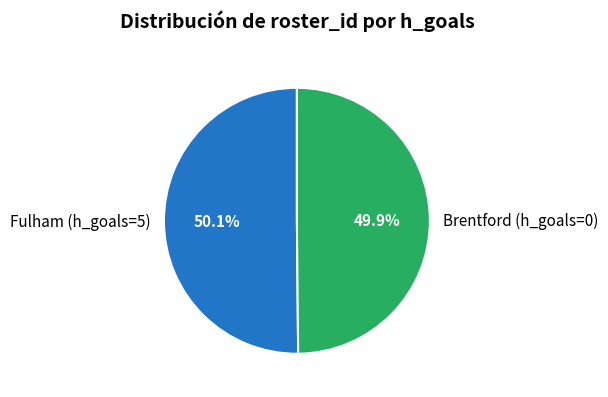

How many segments does this pie chart have?

2